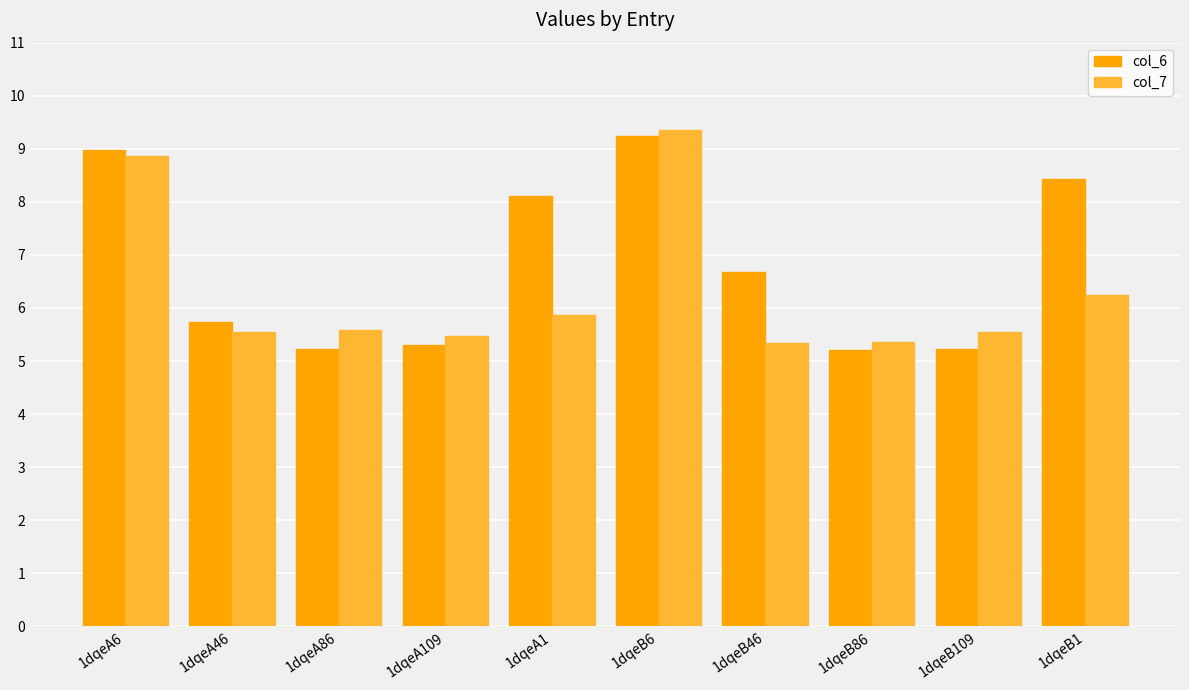

How many groups of bars are there?

10